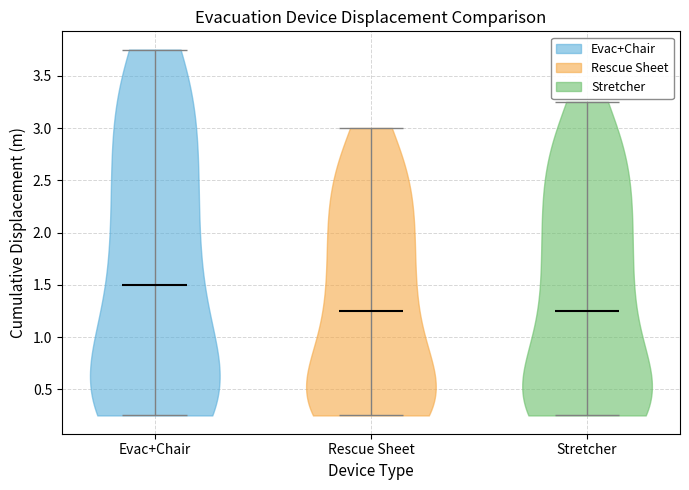

Where does the median line of the violin for Rescue Sheet sit on the y-axis? The values are not printed on the chart, so give them approximately, as read against the axis.

1.25